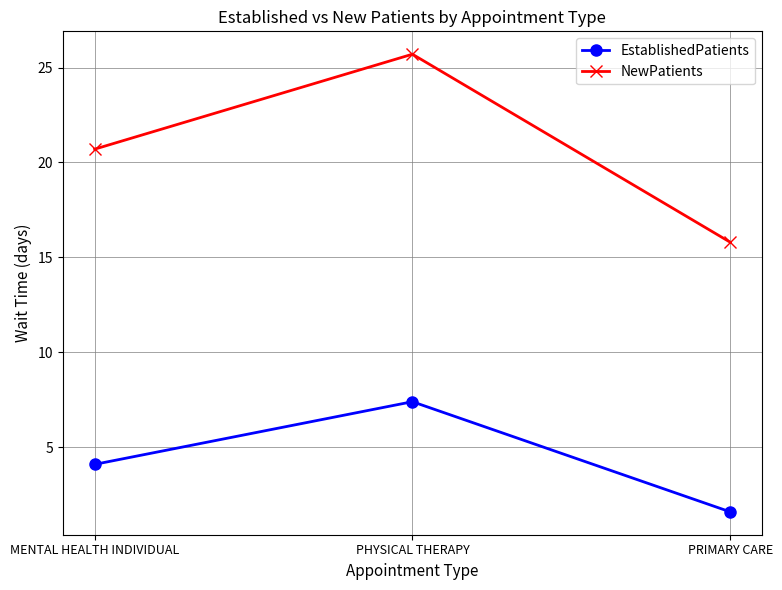

How many values in the NewPatients series are below 20?

1